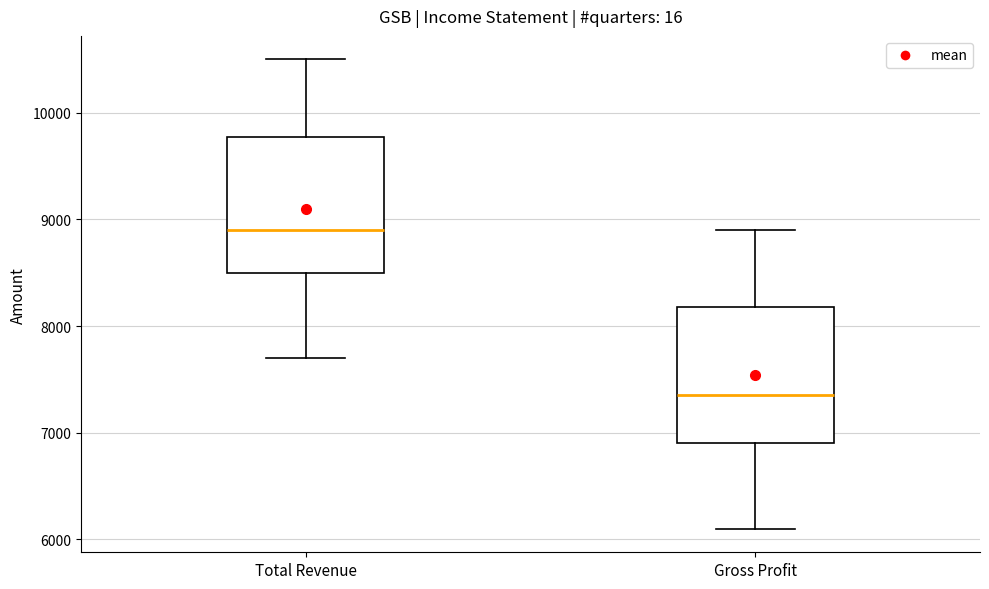

Where does the lower whisker of the box for Total Revenue end on the y-axis? The values are not printed on the chart, so give them approximately, as read against the axis.

7700